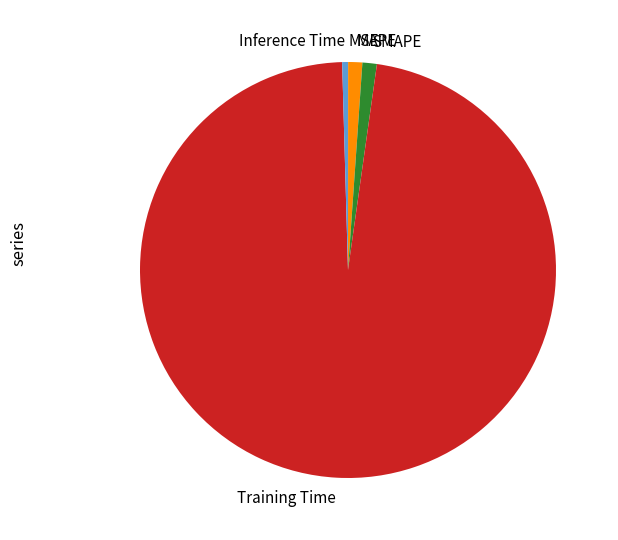

Is it true that Training Time is 92% of the pie?

False